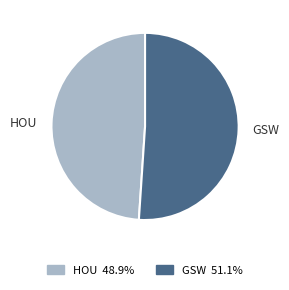

The HOU slice represents 39% of the pie. True or false?

False